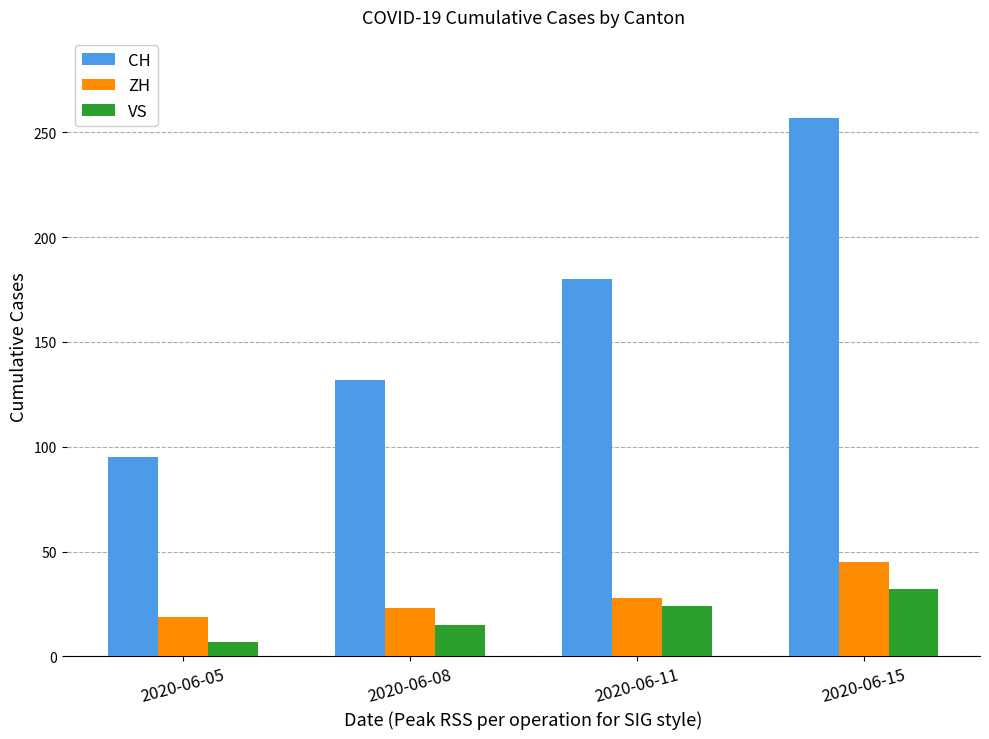

The CH series shows 132 at 2020-06-08. True or false?

True